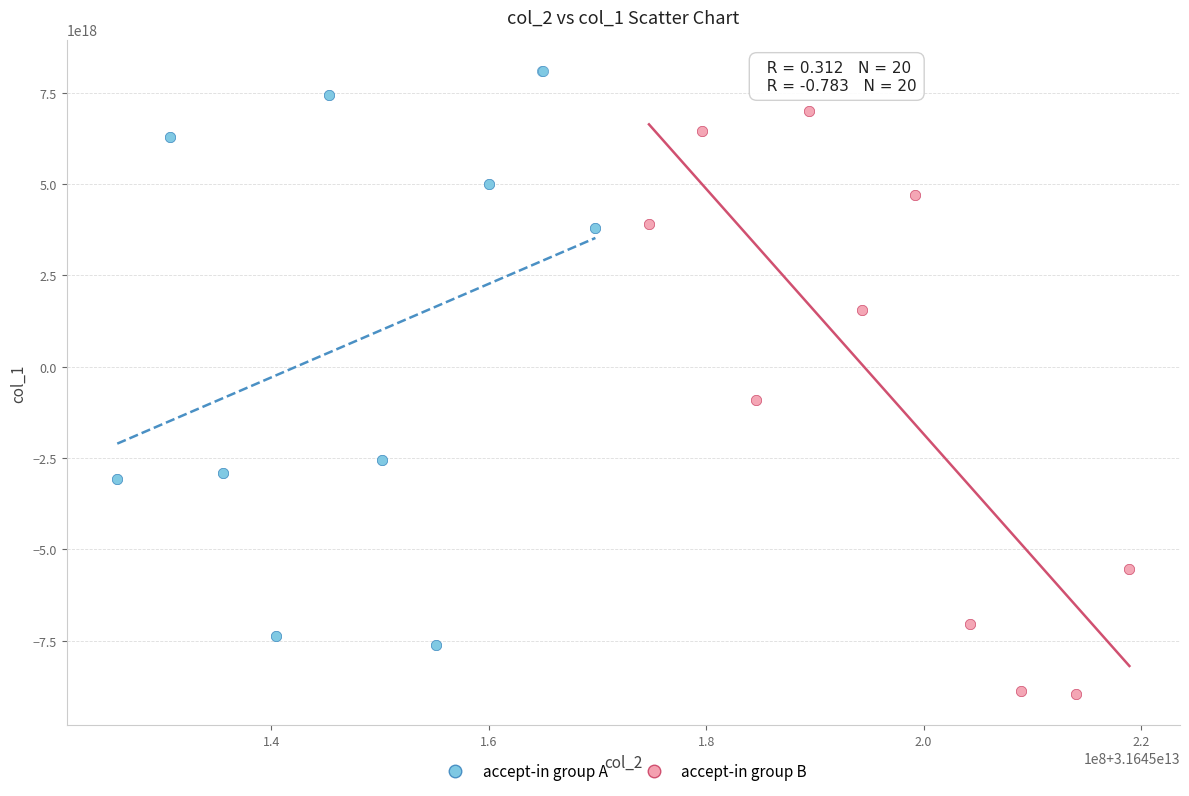

Which series contains the lowest Y value?

accept-in group B